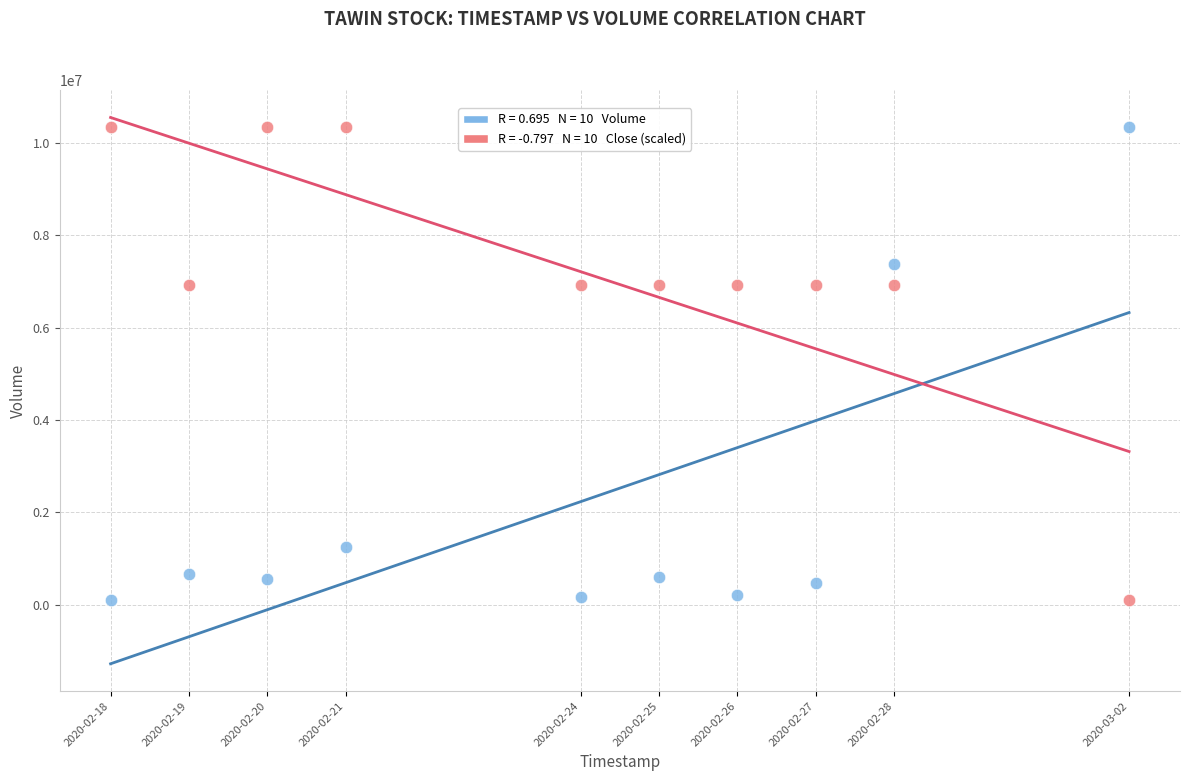

Across all data points, what is the range of Y values (max minus min)?

10223800.0